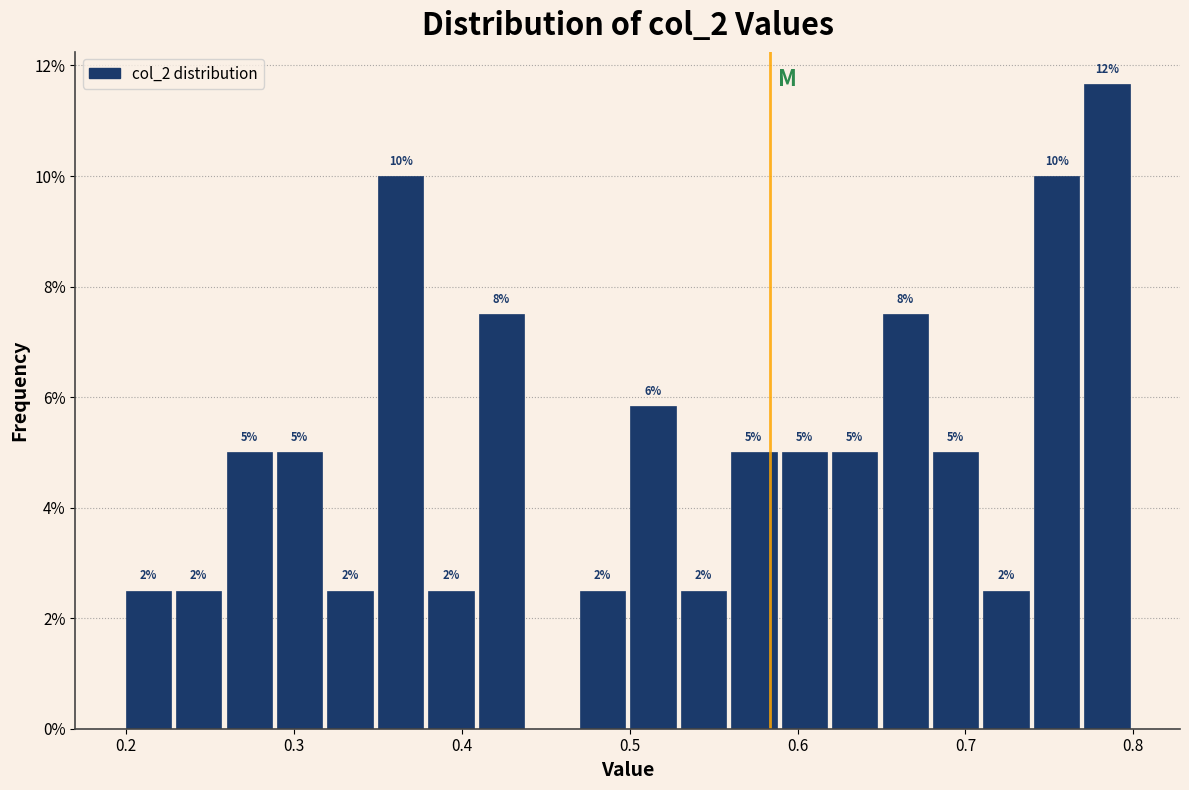

Read against the x-axis, roughly where is the centre of the tallest bar?

0.78